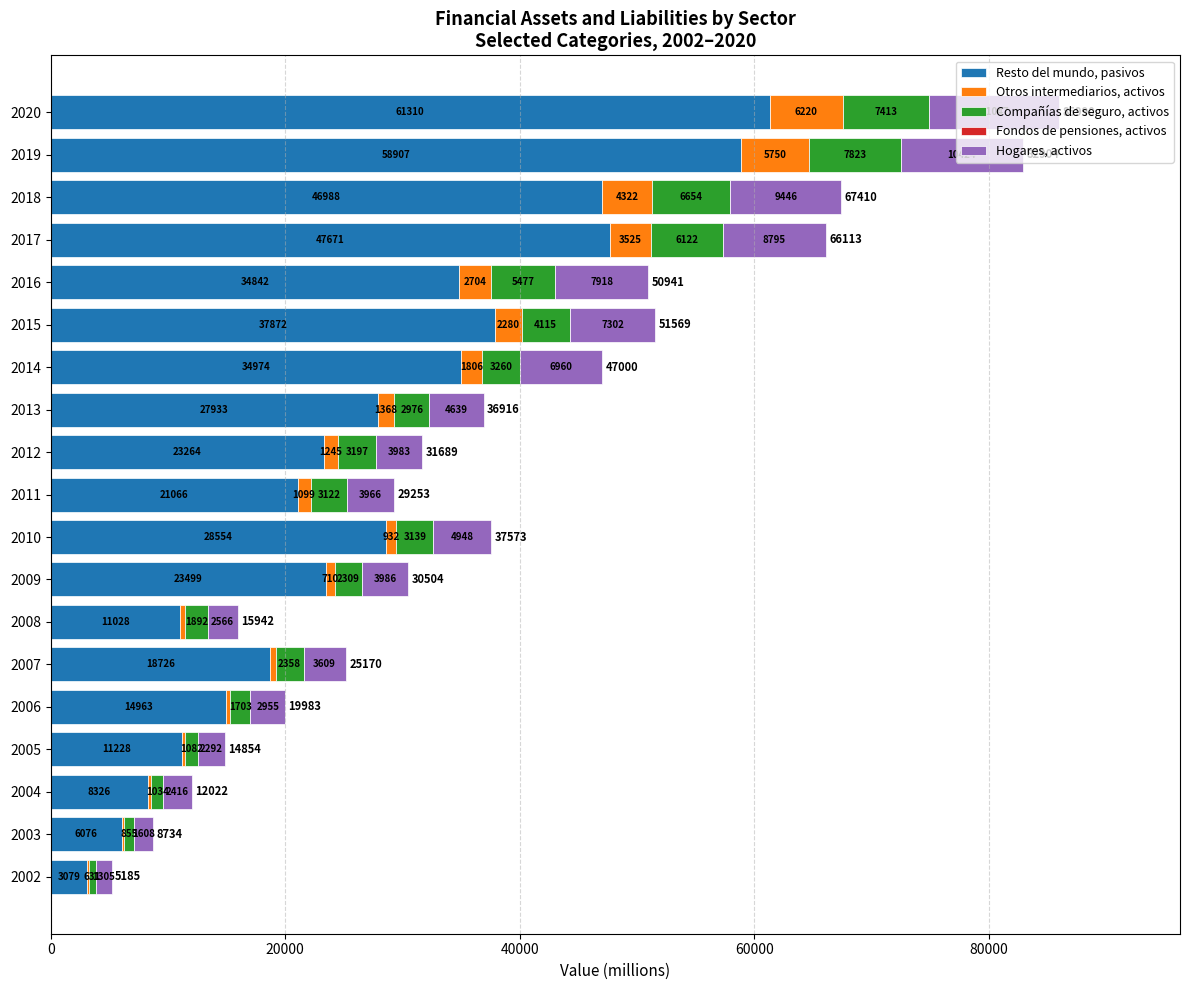

What is the sum of all Resto del mundo, pasivos values?

520306